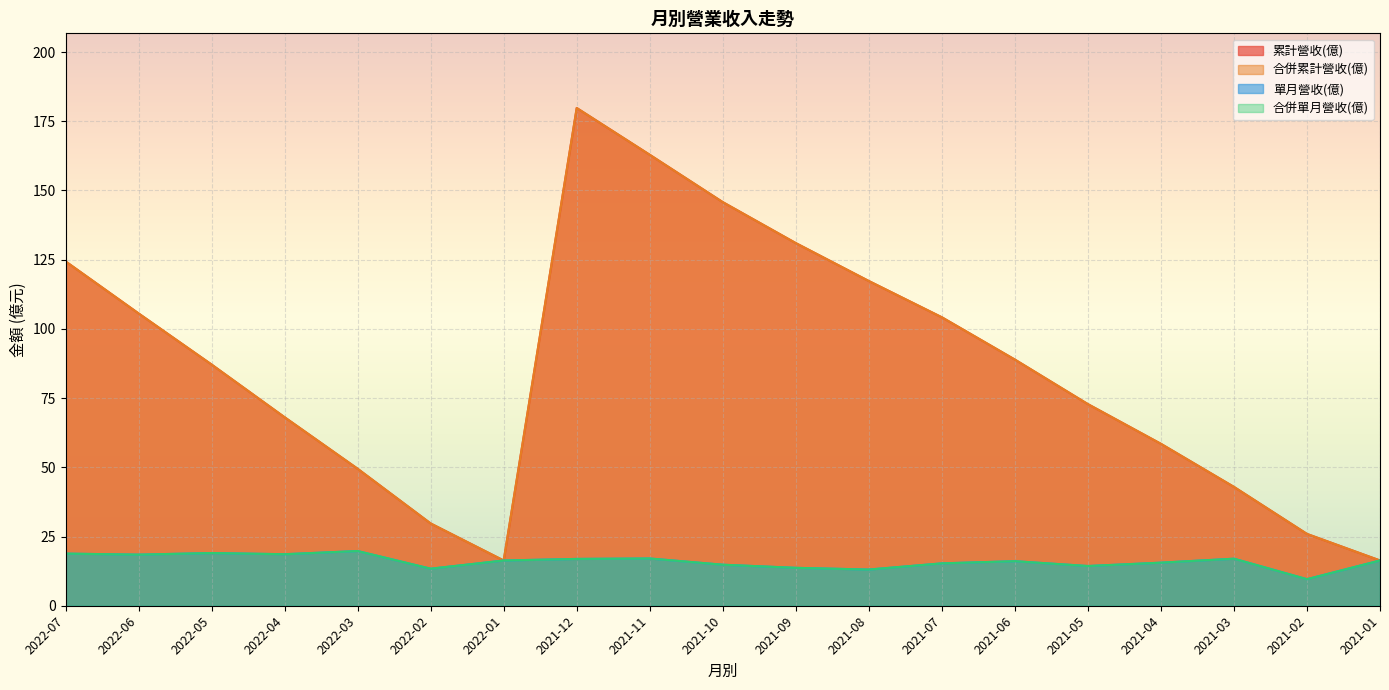

What is the smallest value displayed?

9.6